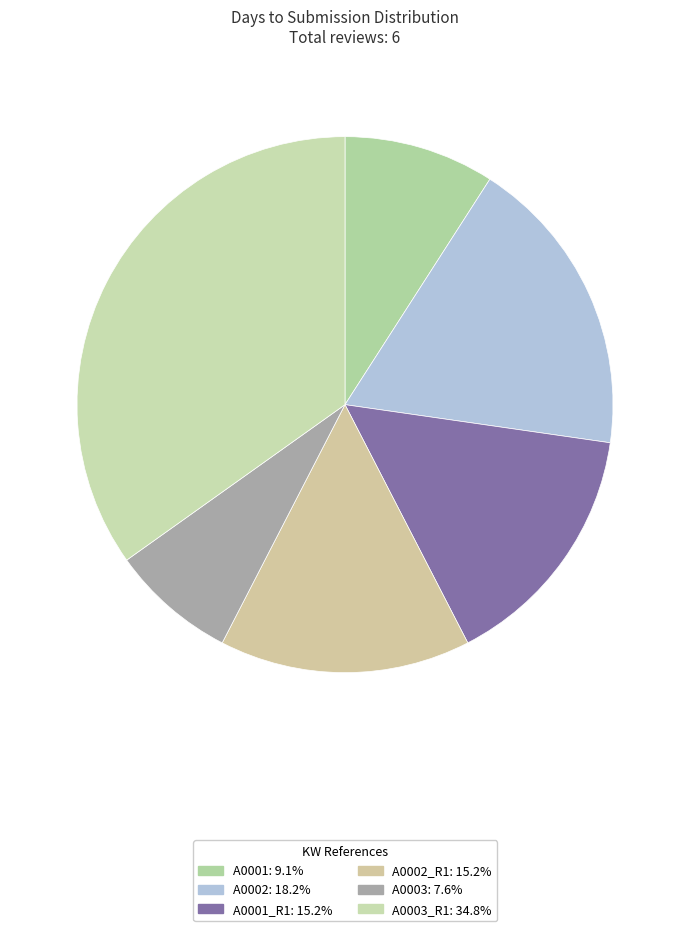

Count the number of slices in the pie.

6